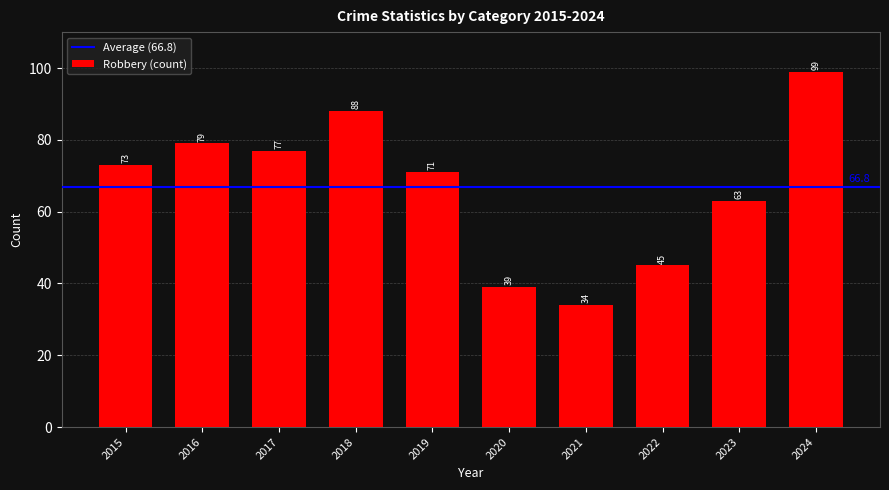

What is the ratio of the value at 2021 to the value at 2018?

0.4